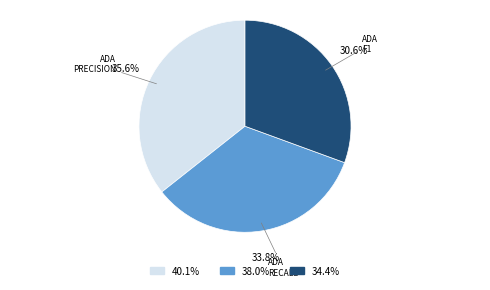

Between 38.0% and 40.1%, which is larger?

40.1%